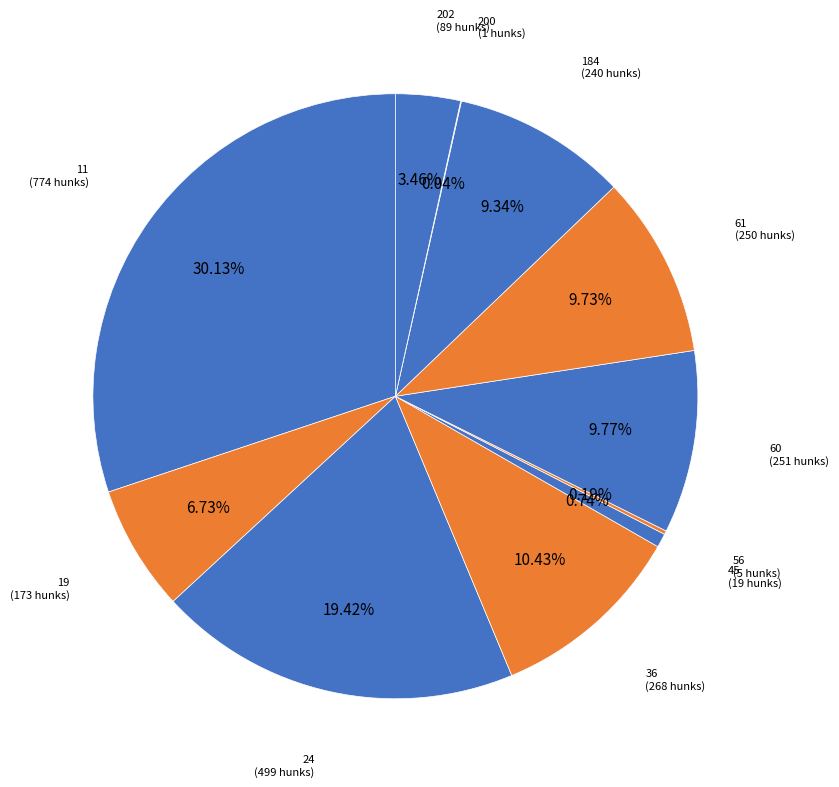

Which slice is the smallest?

200